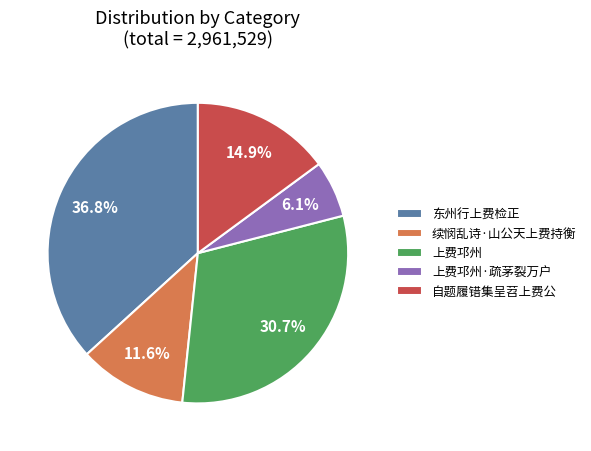

To the nearest percent, what percentage of the pie is 上费邛州·疏茅裂万户?

6%